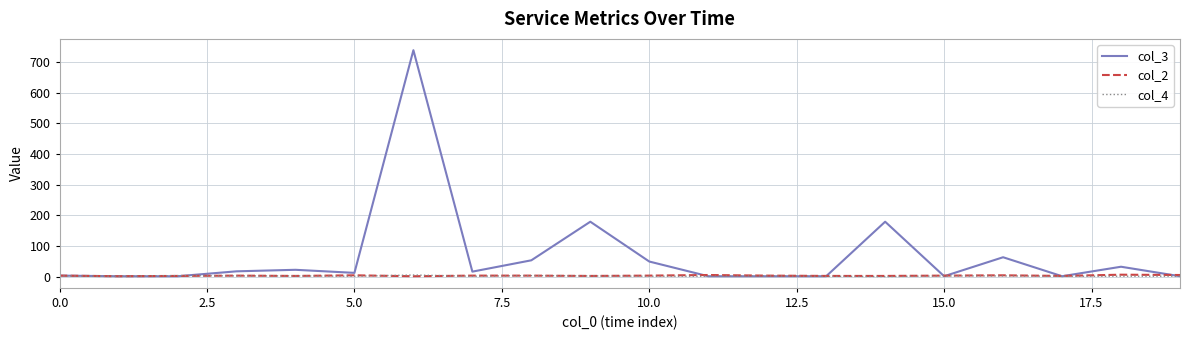

Which series has the largest range (max minus min)?

col_3